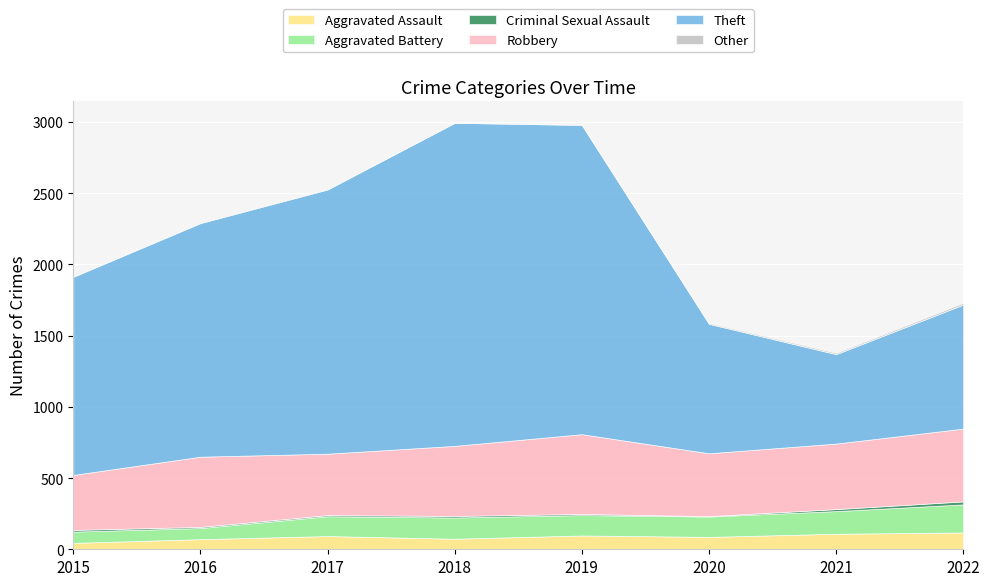

The value of Criminal Sexual Assault at 2021 is 22. True or false?

False